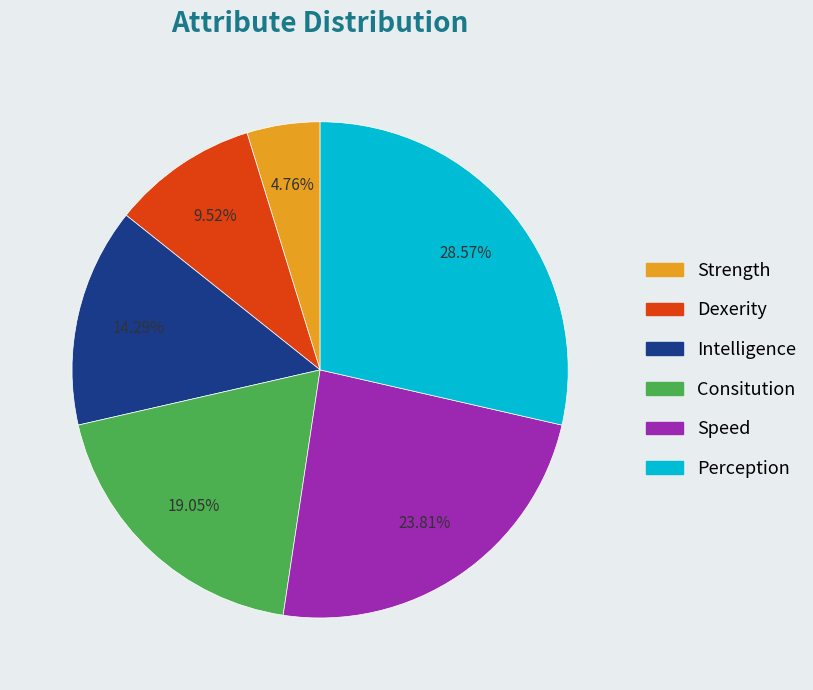

Which category has the smallest portion of the pie?

Strength